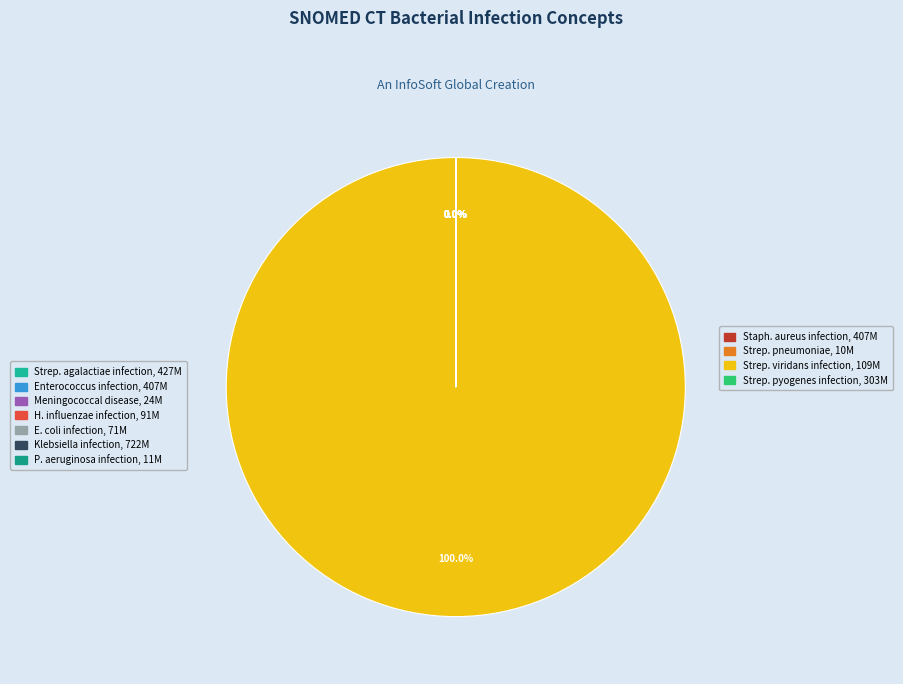

What is the change in value from Streptococcus pyogenes infection to Infection caused by Escherichia coli?

-231752001